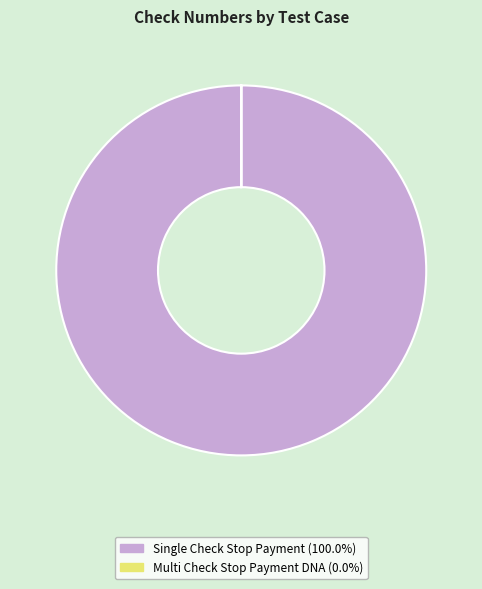

Is there any slice that represents more than half of the pie?

Yes